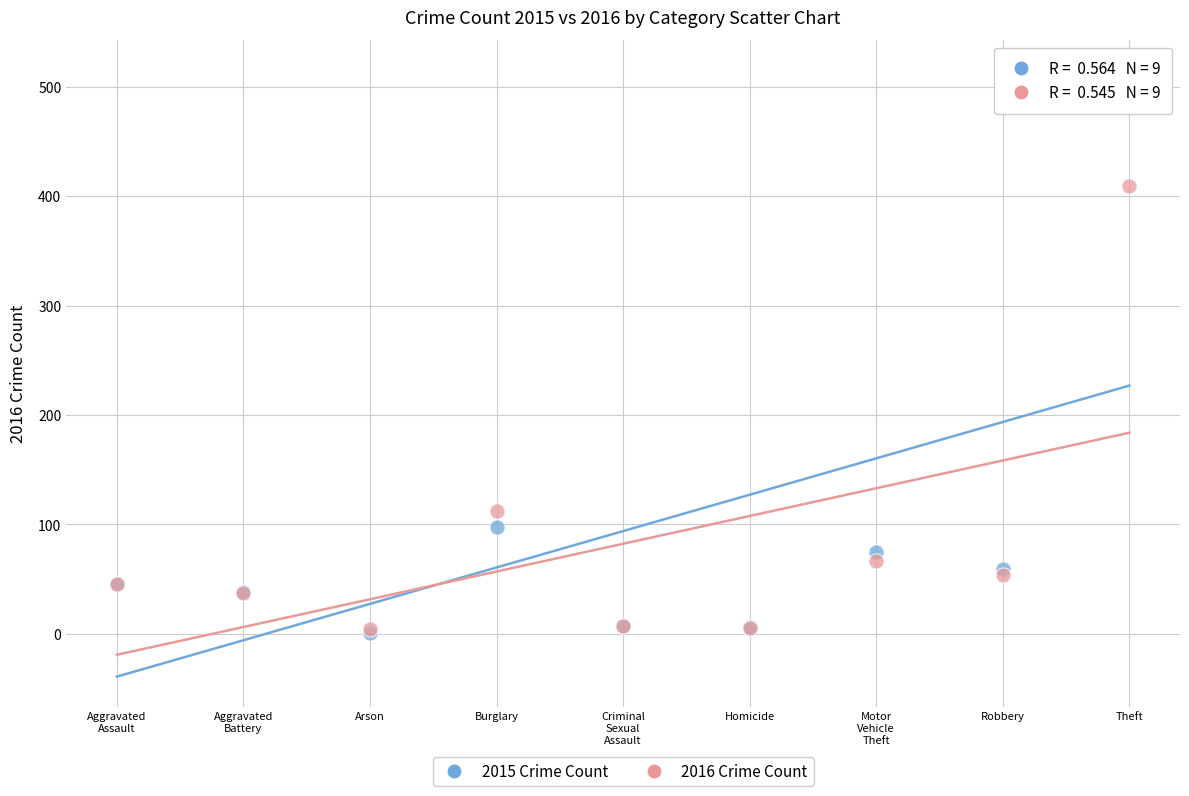

In the 2016 Crime Count series, what Y value is closest to 206?

112